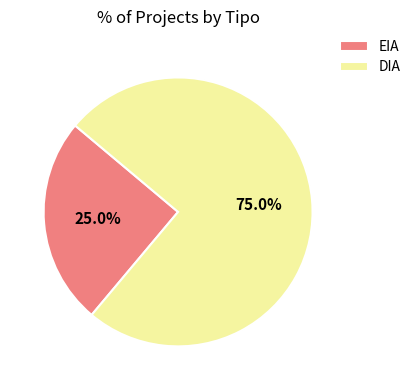

To the nearest percent, what portion does EIA represent?

25%